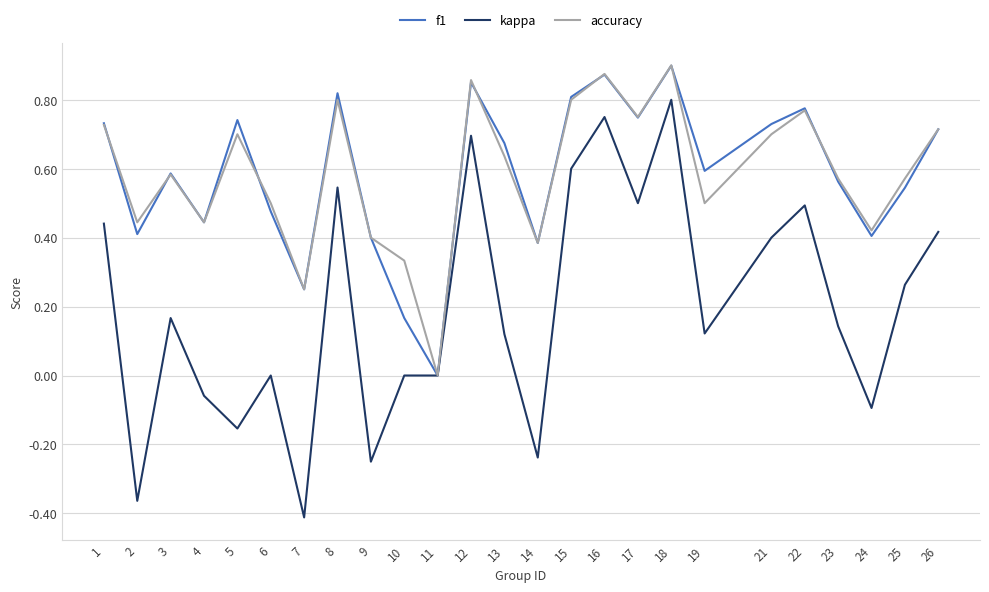

Where is accuracy nearest to the value 0?

11